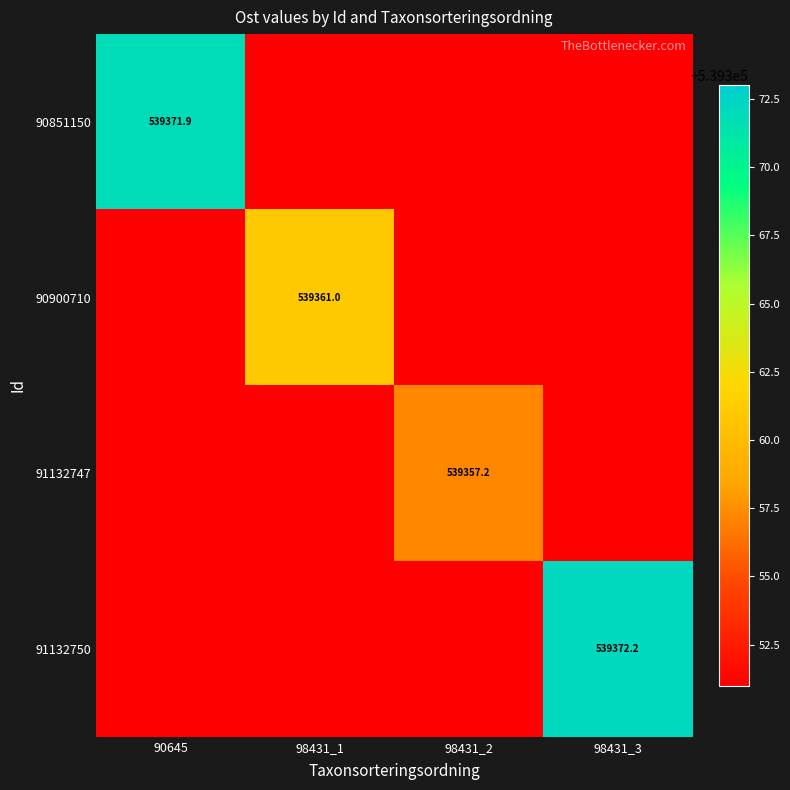

The value of 90900710 at 98431_1 is 848025.5. True or false?

False